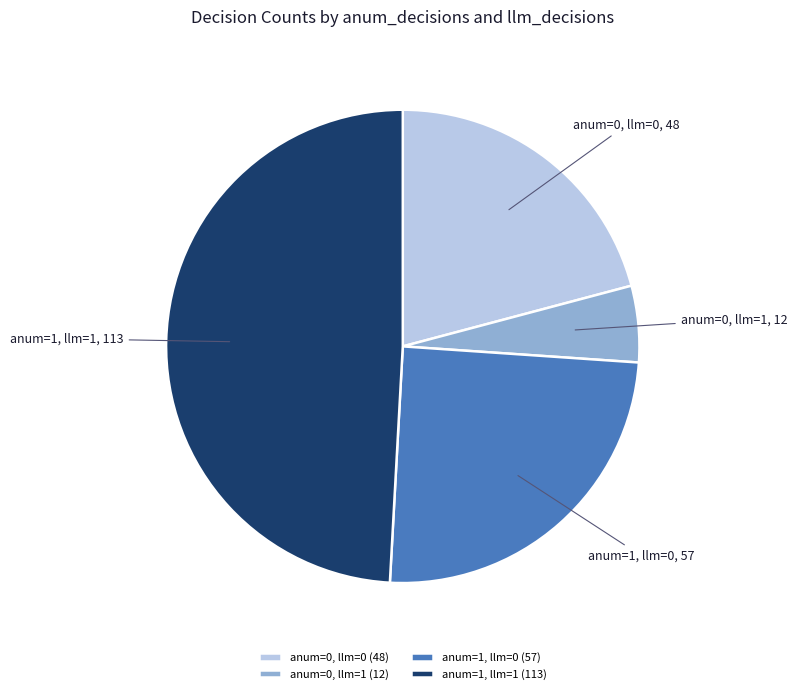

The anum=0, llm=1 slice represents 5% of the pie. True or false?

True